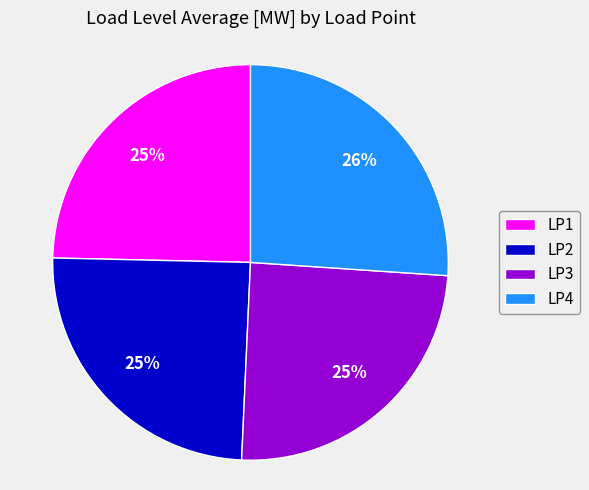

Combined, do LP3 and LP1 account for over 50%?

No